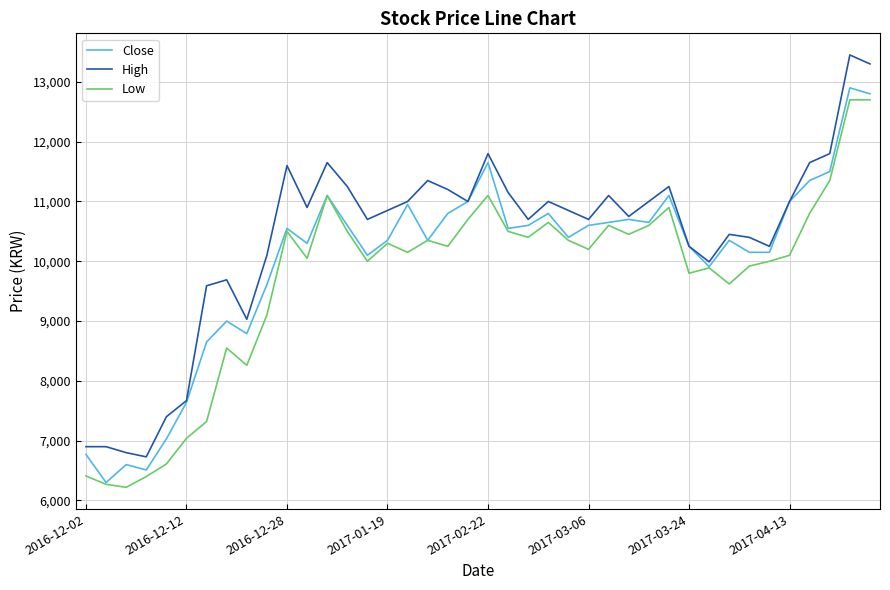

What is the smallest value displayed?

6220